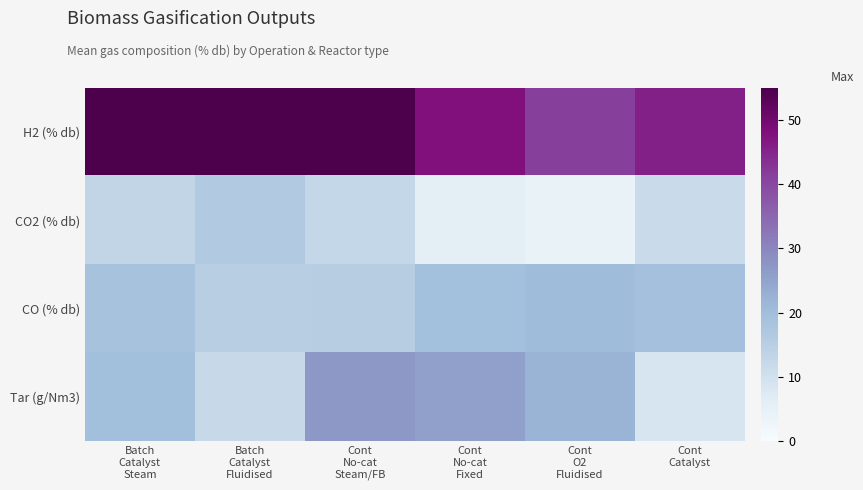

Which label corresponds to the smallest value in the chart?

Cont
O2
Fluidised